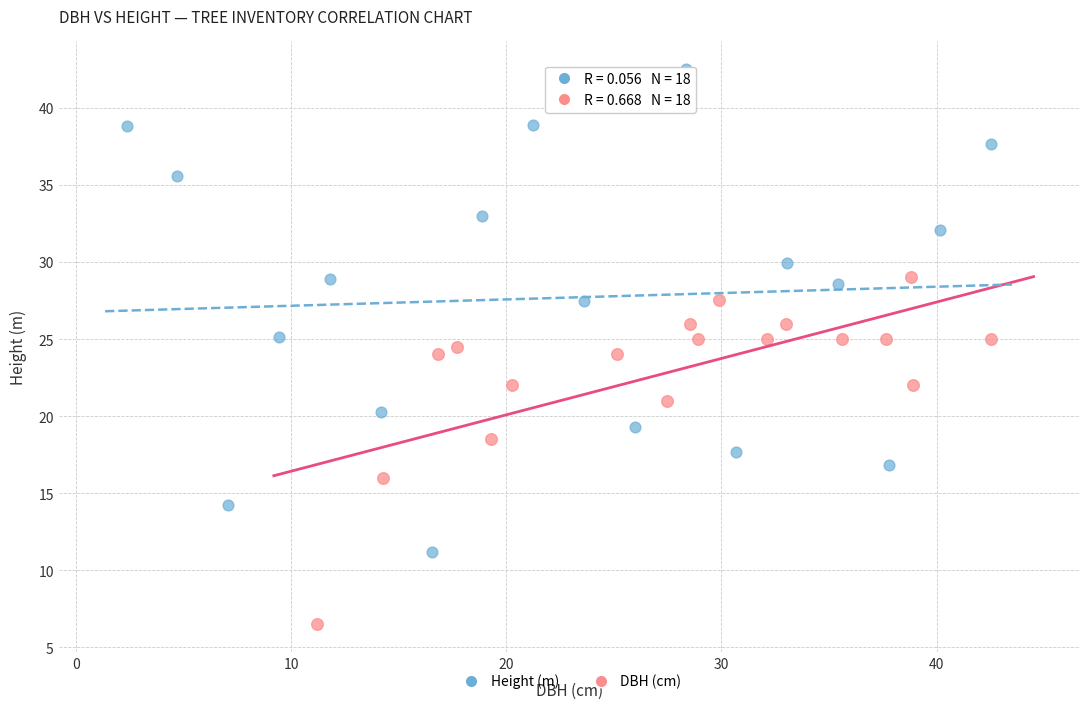

Which series has the largest Y range (max minus min)?

Height (m)